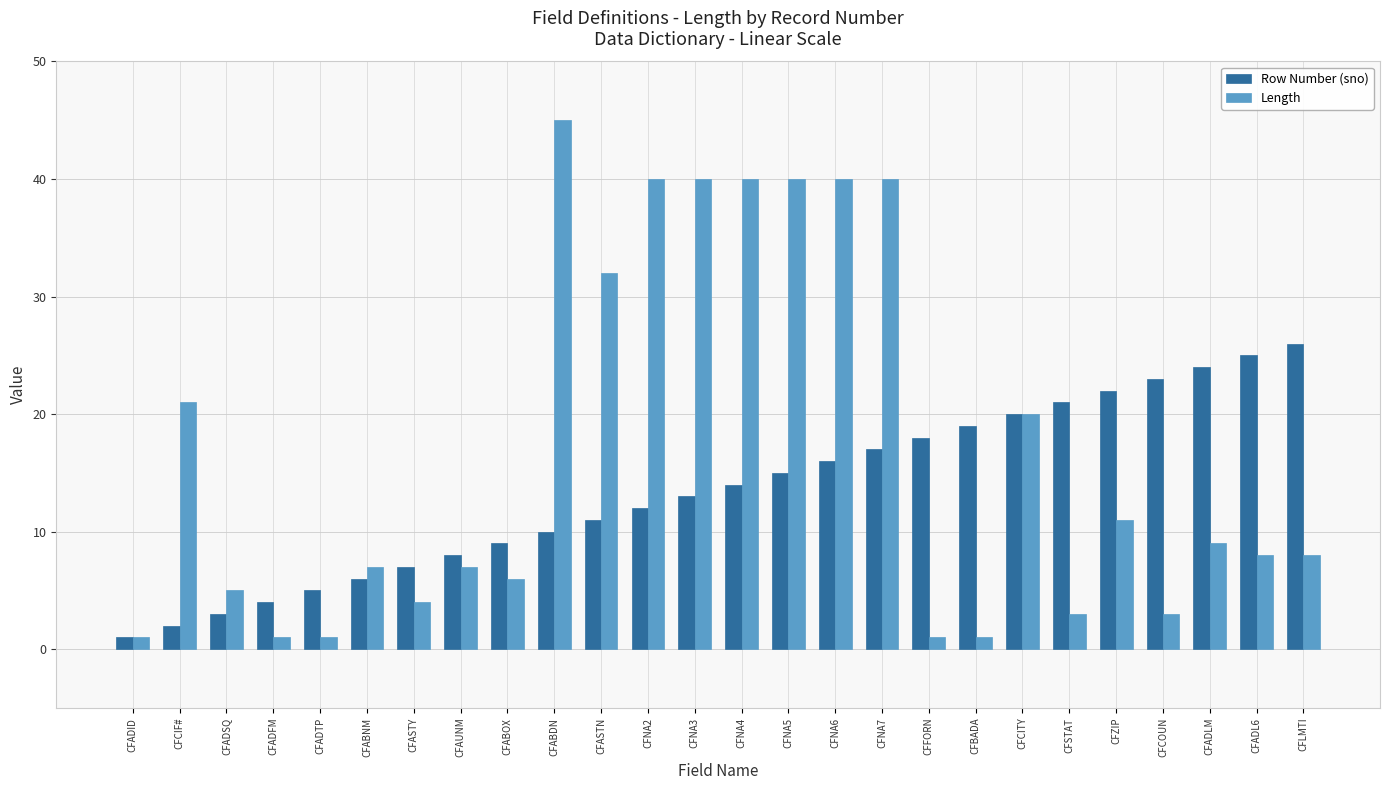

True or false: Length has a value of 40 at CFNA3.

True